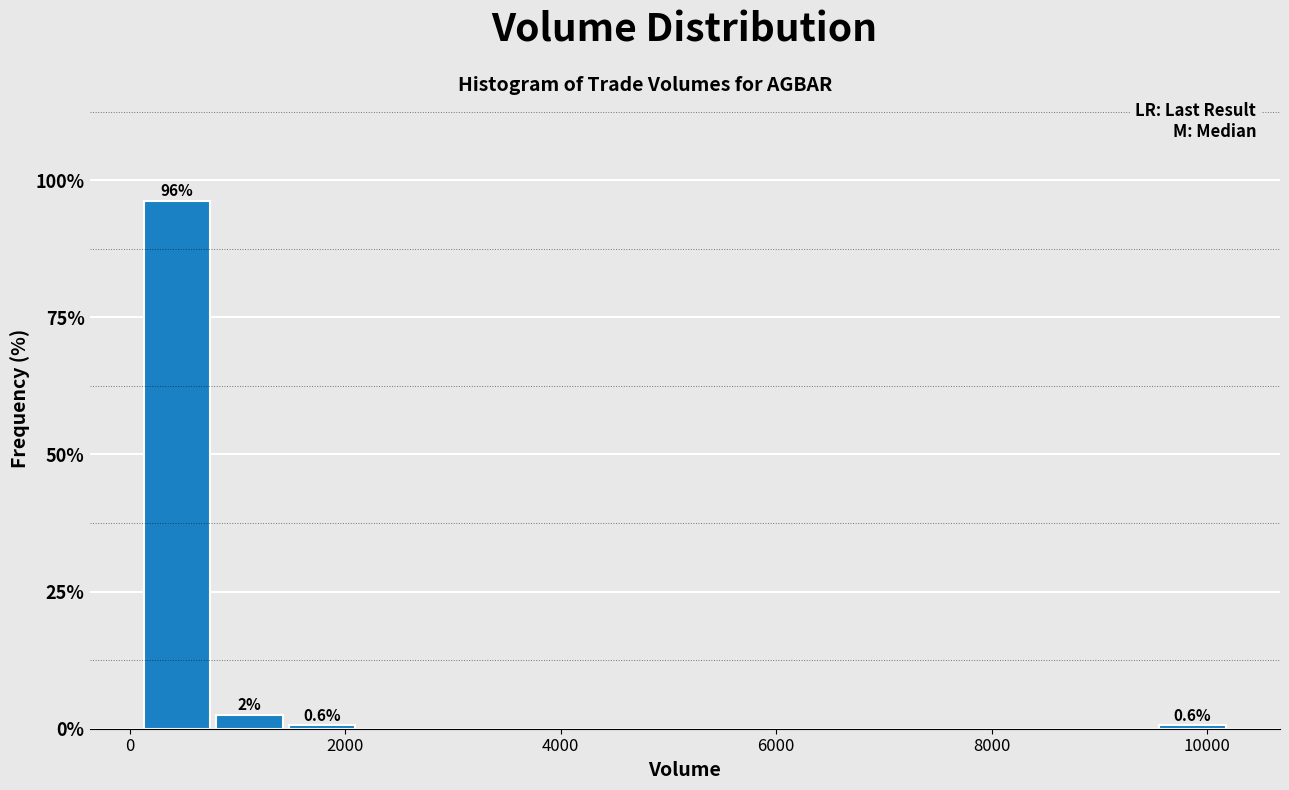

Around what value on the x-axis is the tallest bar? Give the approximate position of its centre, as read against the axis.

400